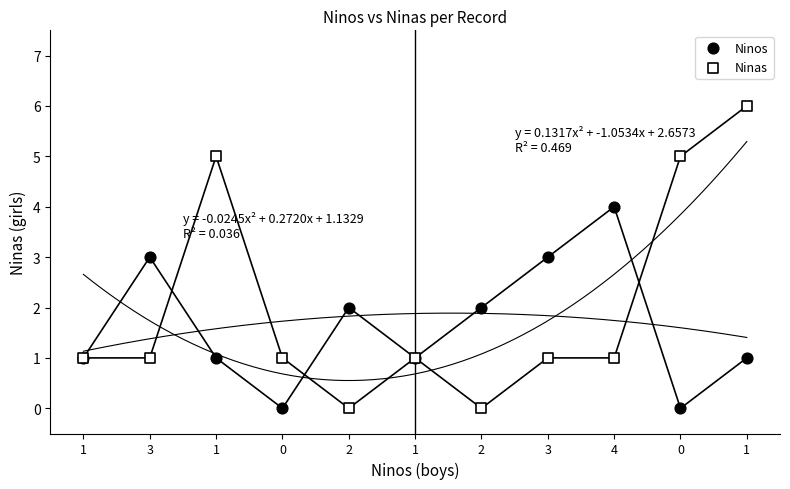

Which series has the largest Y range (max minus min)?

Ninas